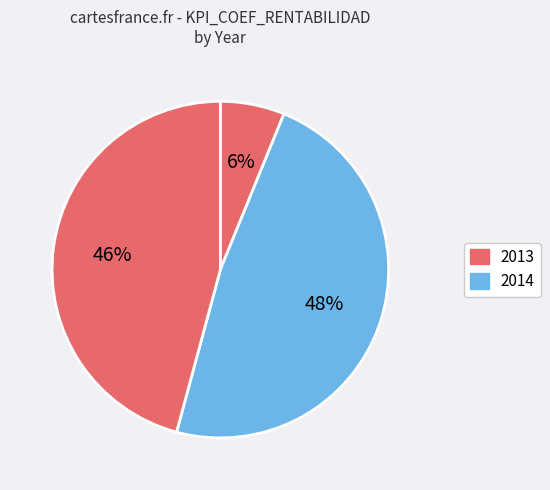

Count the number of slices in the pie.

3